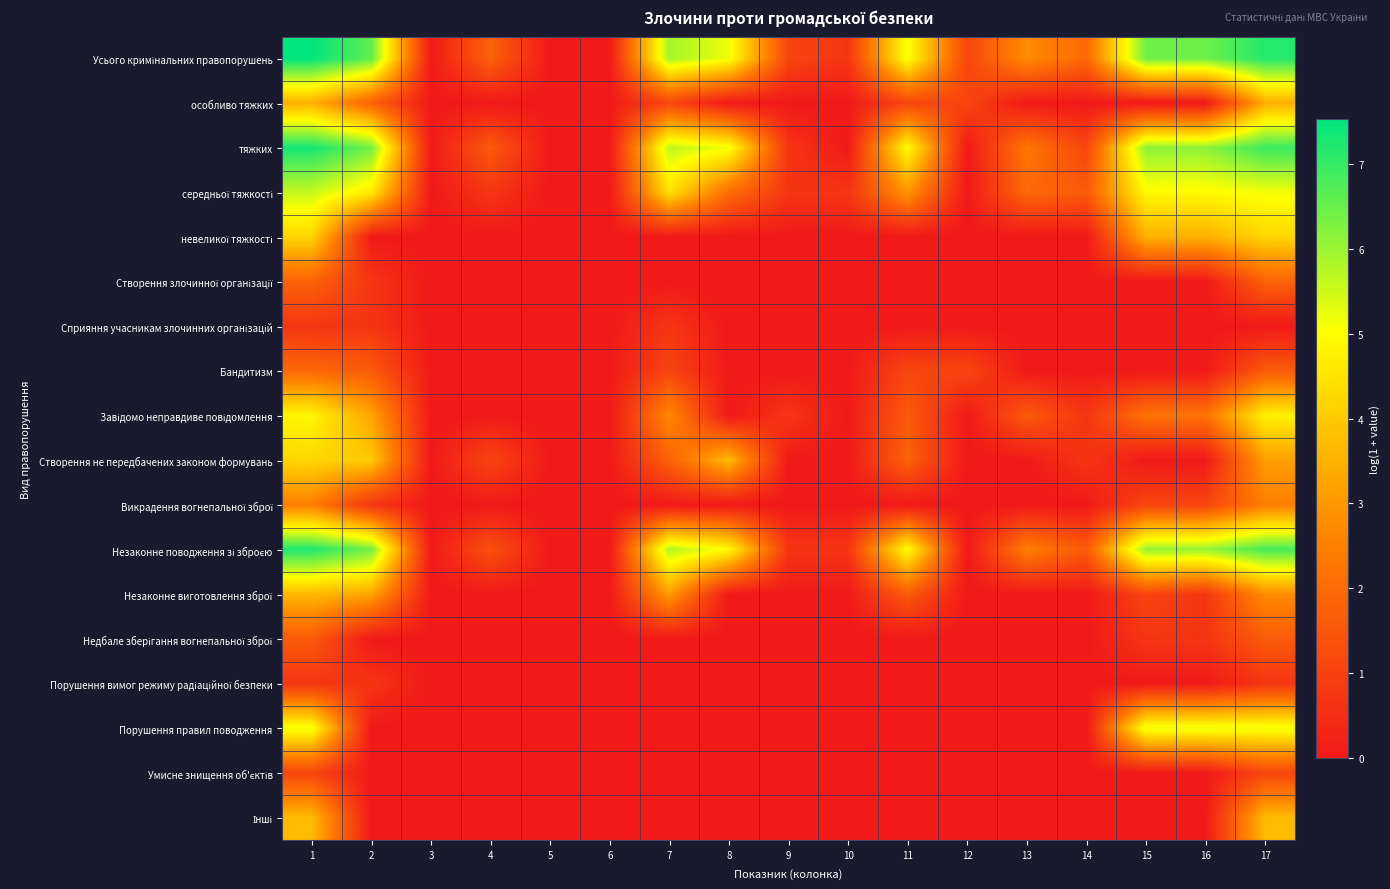

What is the greatest value displayed?

7.5